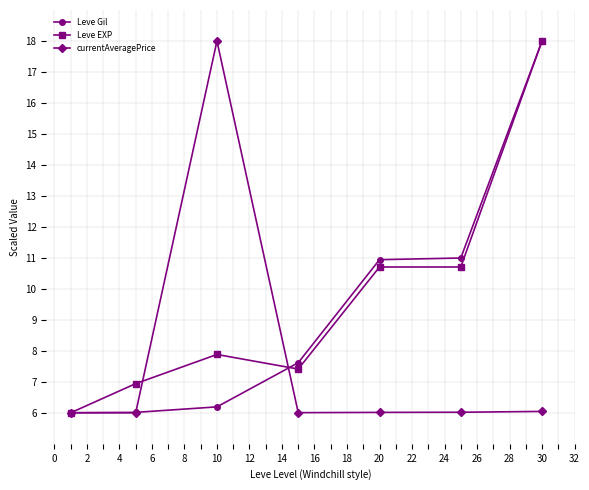

What is the value of the Leve EXP point at the 2nd from the left?

6.9